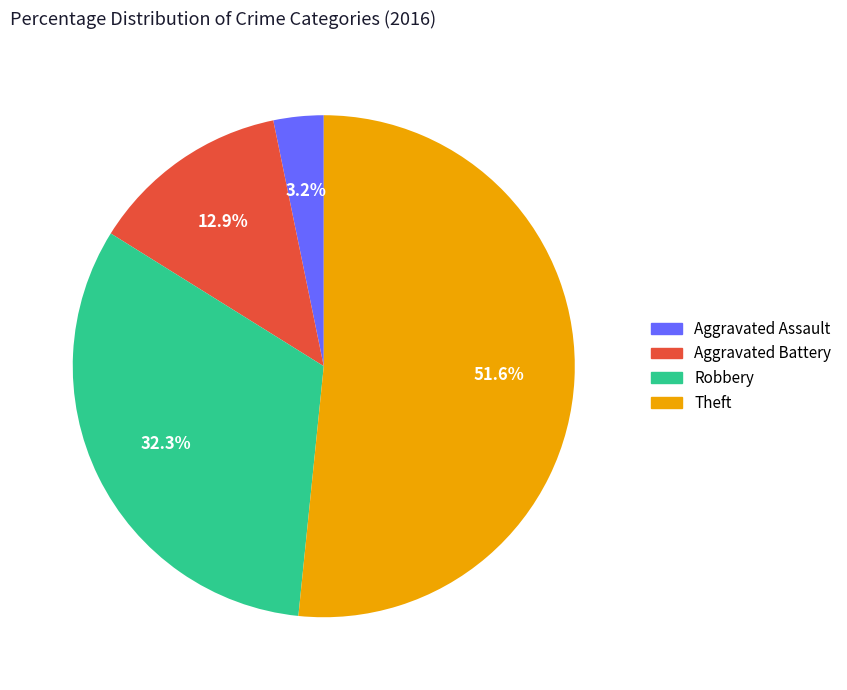

What percentage is NOT represented by Aggravated Battery?

87.1%